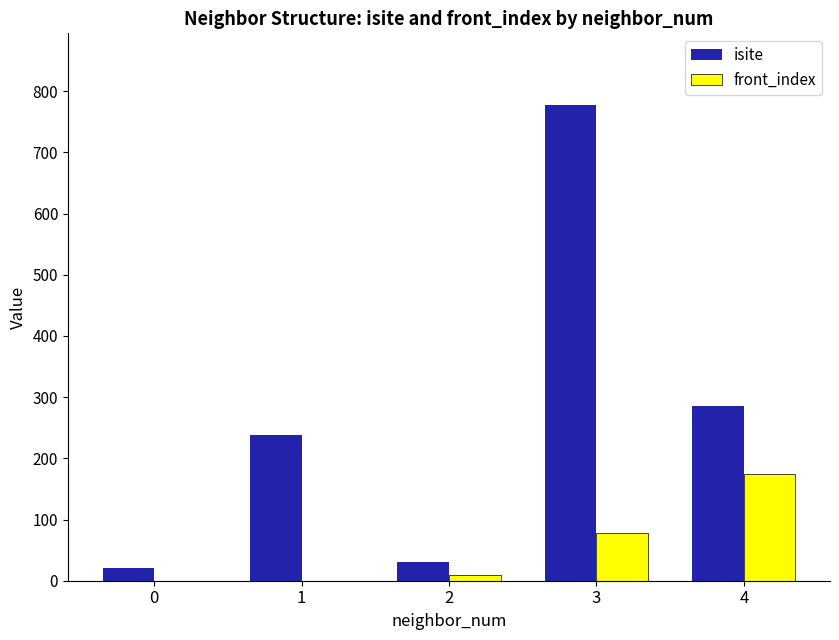

Reading left to right, what are all the values shown in this chart?

isite: 21	238	30	778	285
front_index: 0	0	10	78	174